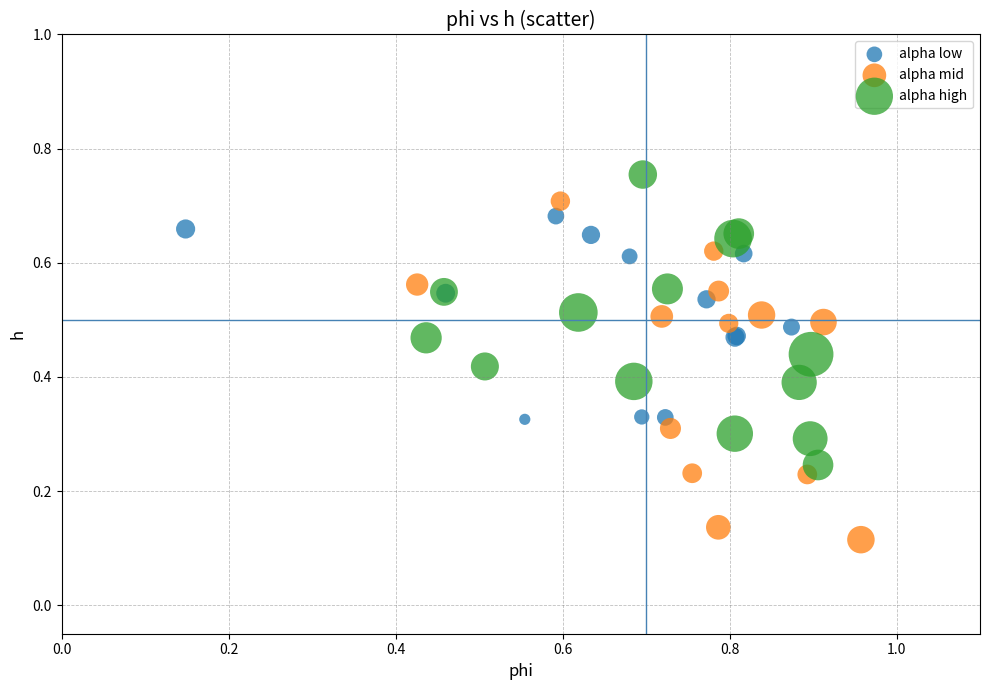

Which series reaches the minimum Y coordinate?

alpha mid